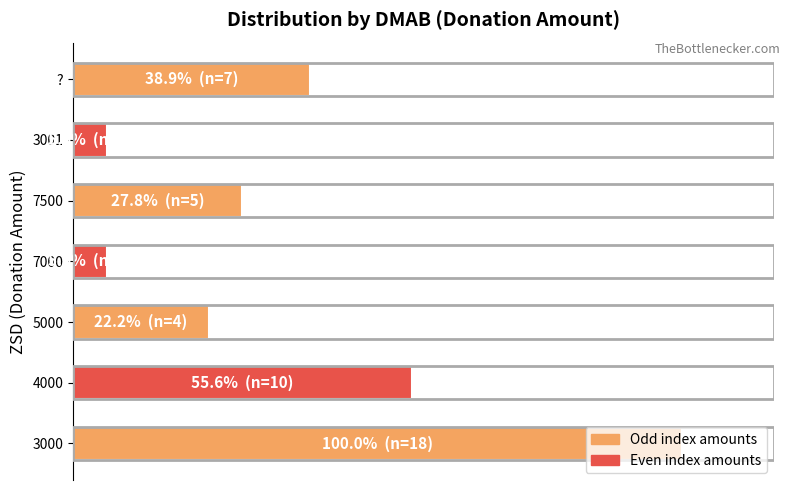

Are the bars grouped side by side (vs. stacked)?

No